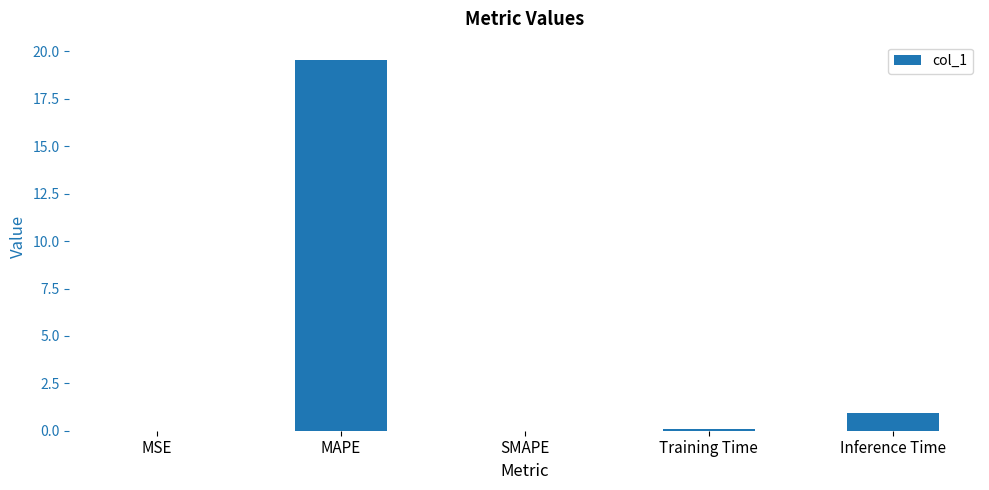

Which label corresponds to the largest value in the chart?

MAPE